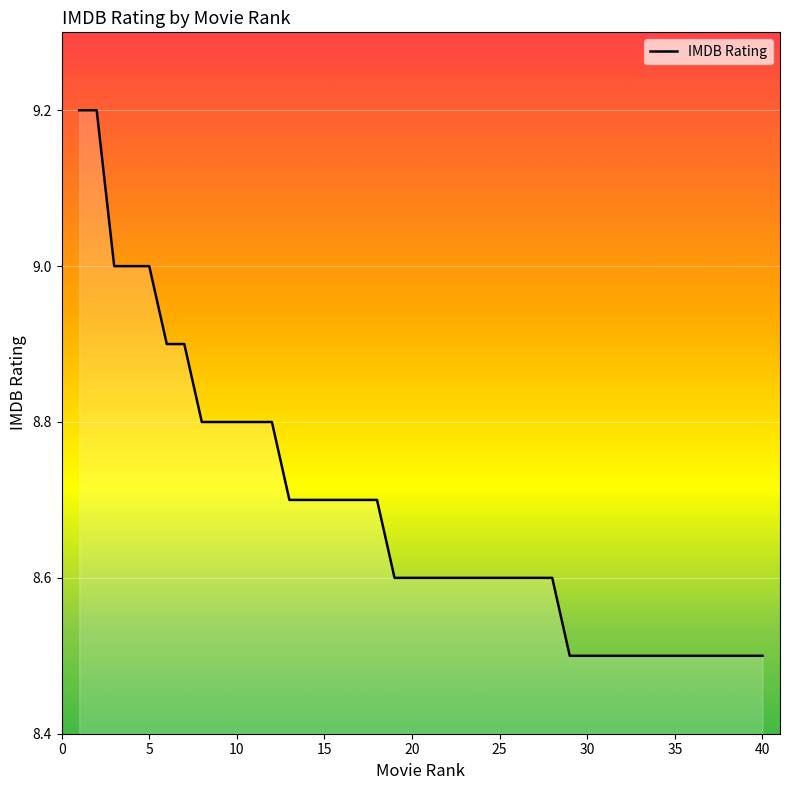

Does the chart display data point markers on the line(s)?

No